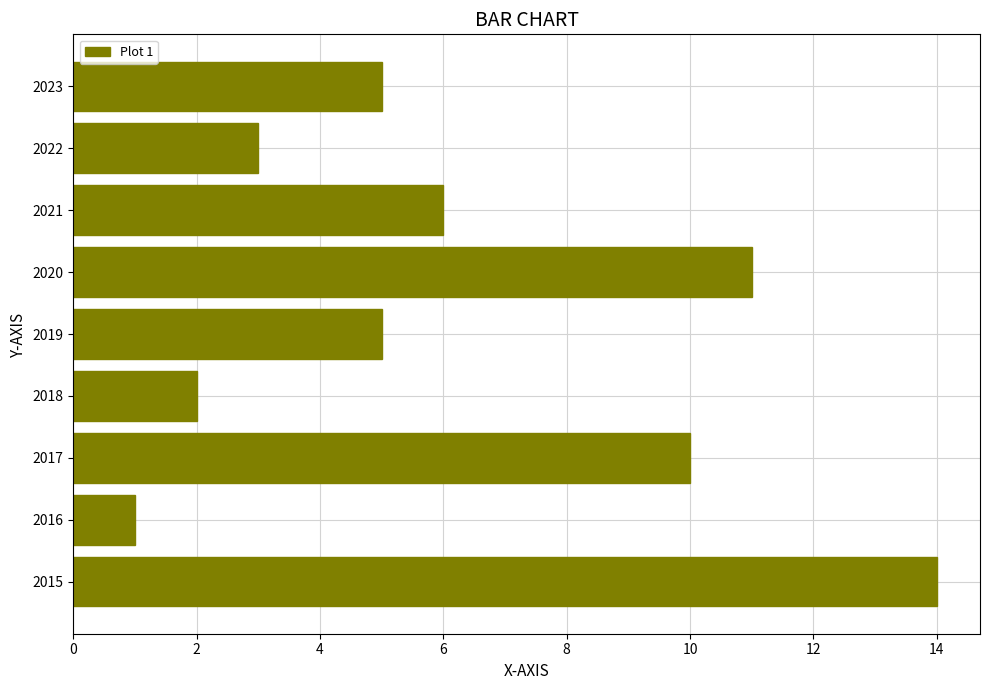

Where is the data nearest to the value 7?

2021